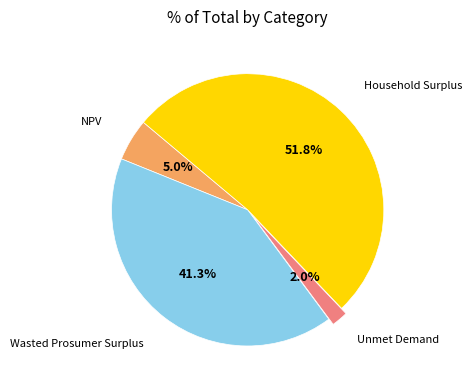

How many slices are in this pie chart?

4